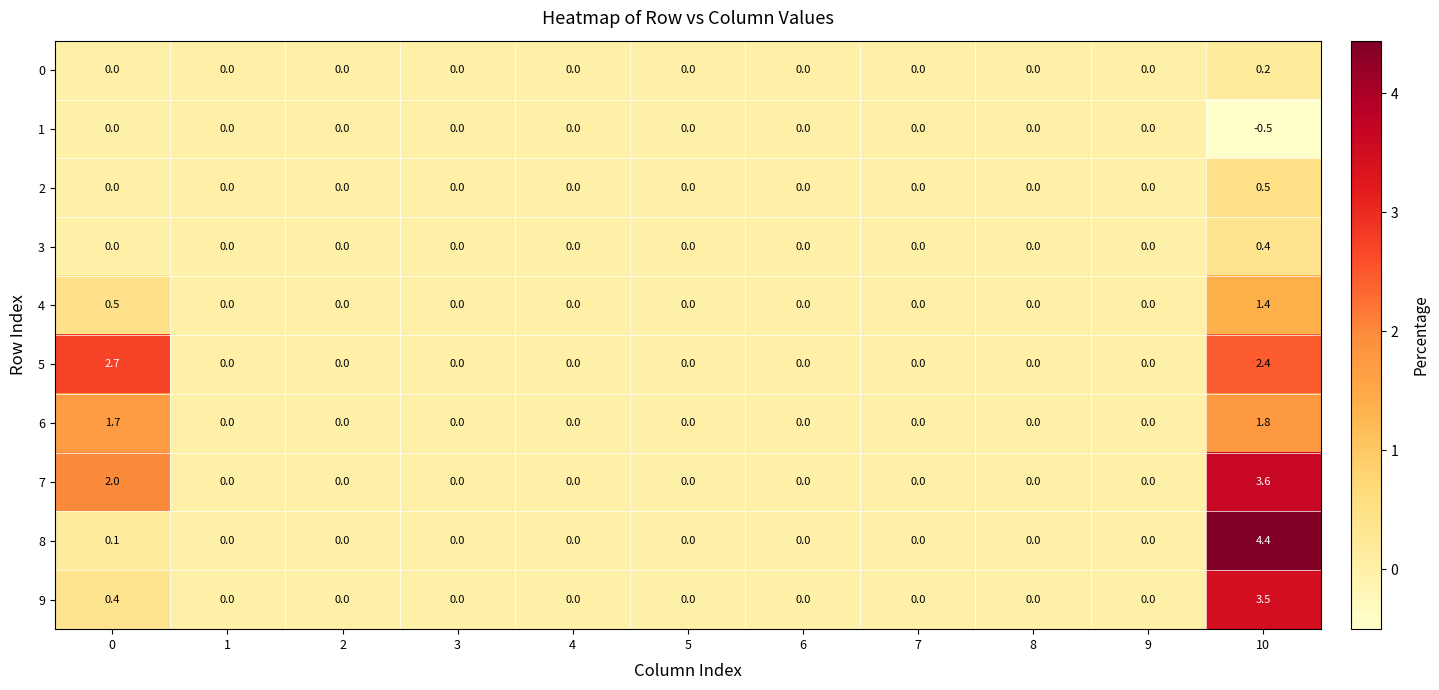

At which category is the sum across all series the highest?

10